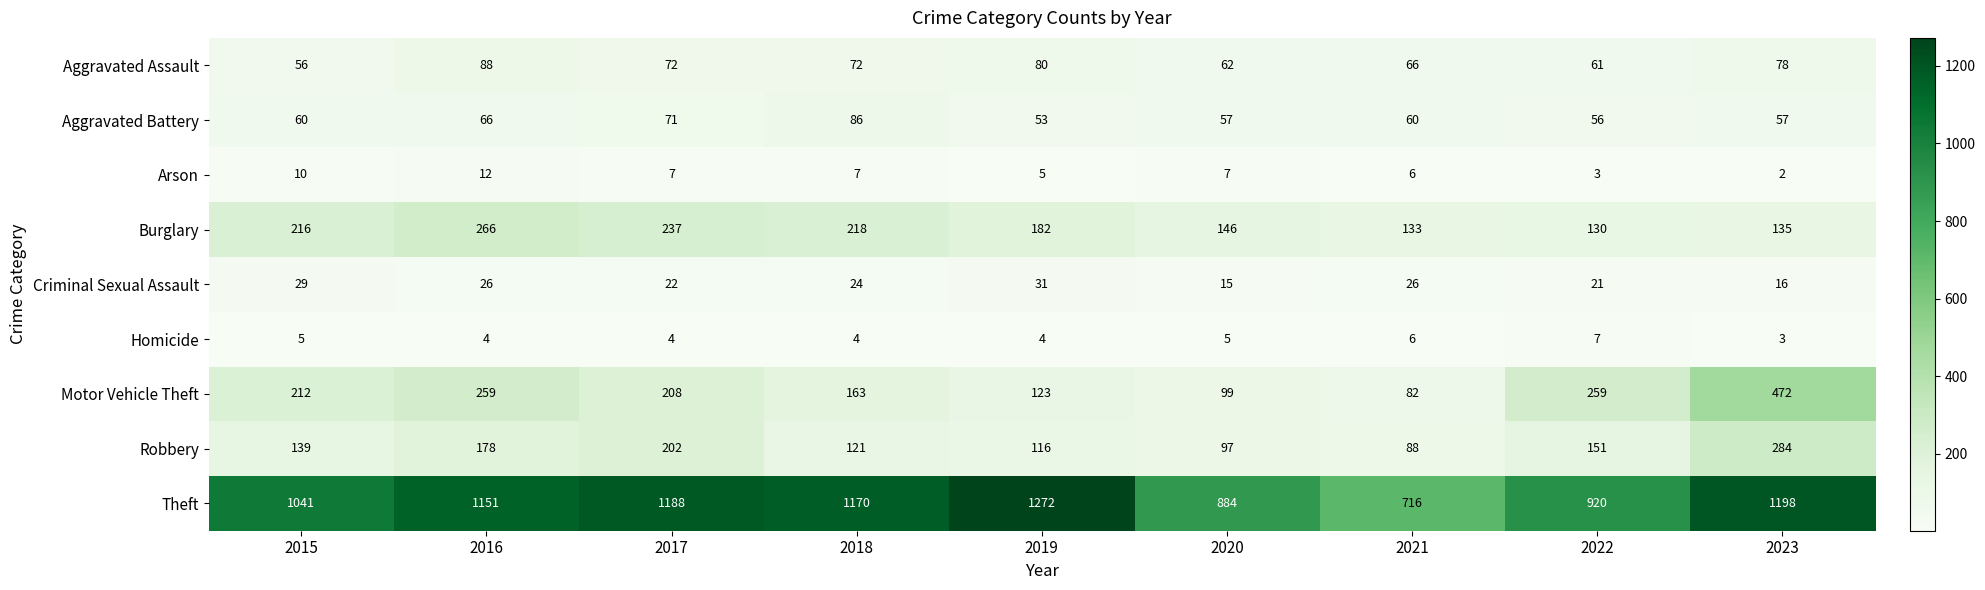

What is the difference between the maximum and second lowest values in the Aggravated Assault series?

27